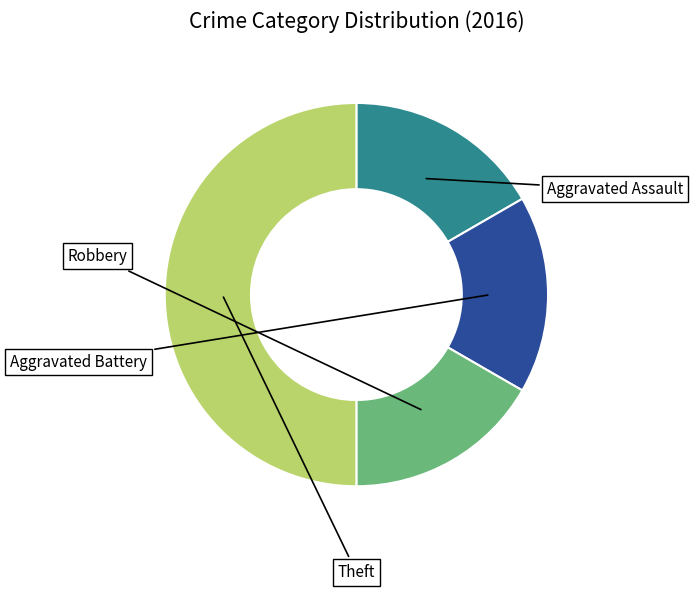

How many slices are in this pie chart?

4